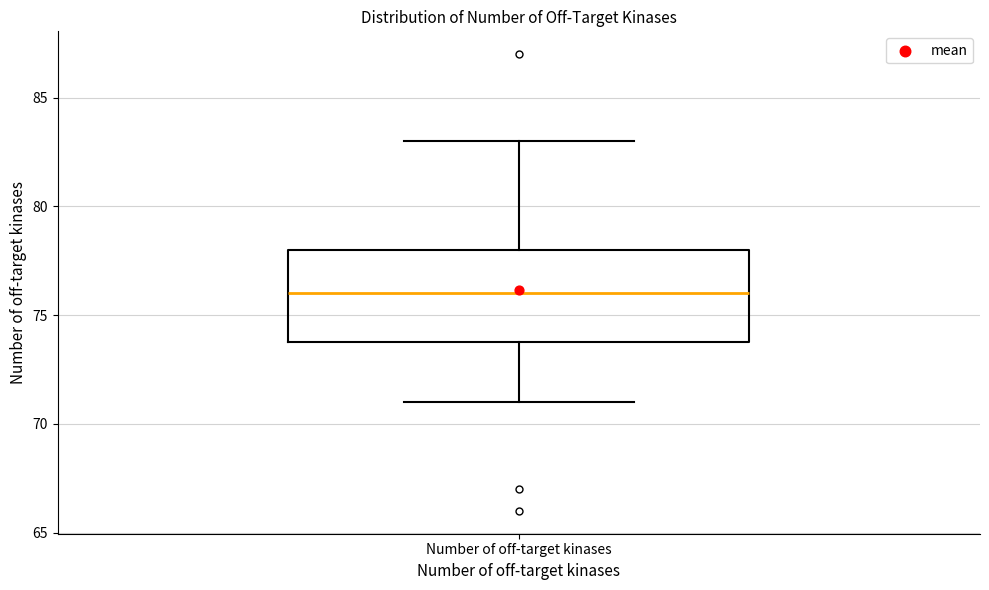

Transcribe this box plot: give where the median line is, the range the box spans, and where the two whiskers end, as read against the y-axis. The values are not printed on the chart, so give them approximately, as read against the axis.

median 76, box 74 to 78, whiskers 71 to 83